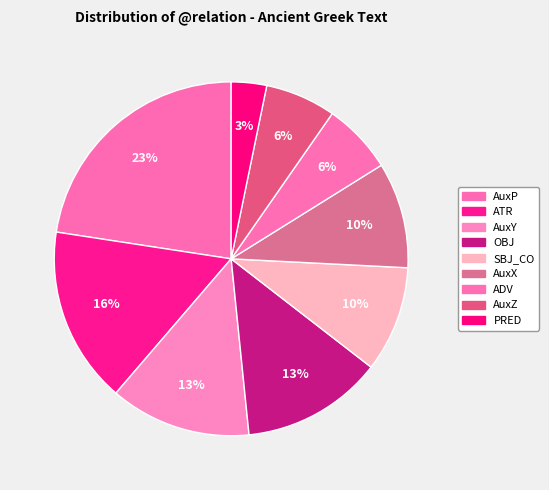

Is it true that AuxP is 32% of the pie?

False